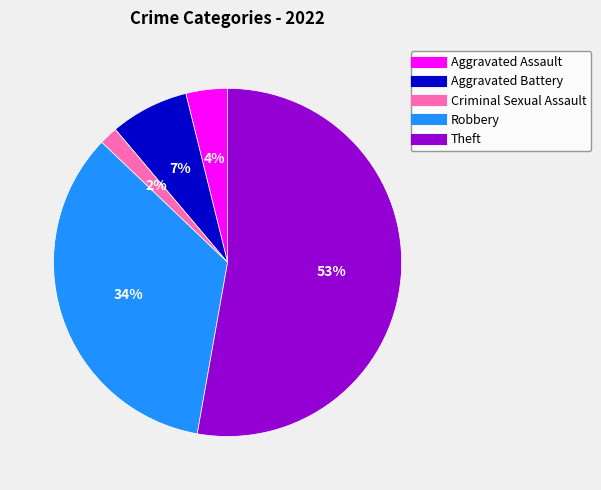

How many segments does this pie chart have?

5